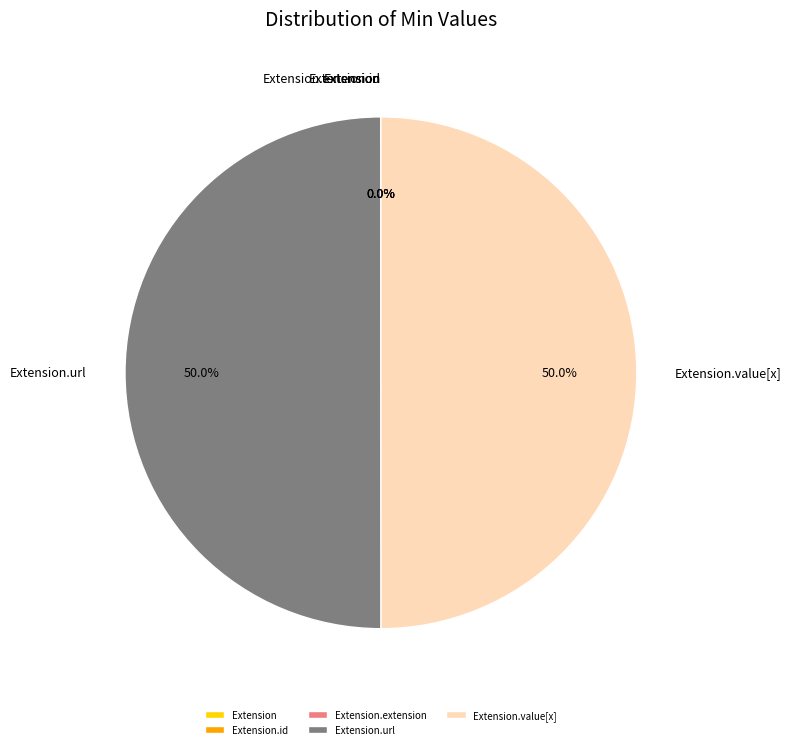

Is there any slice that represents more than half of the pie?

No